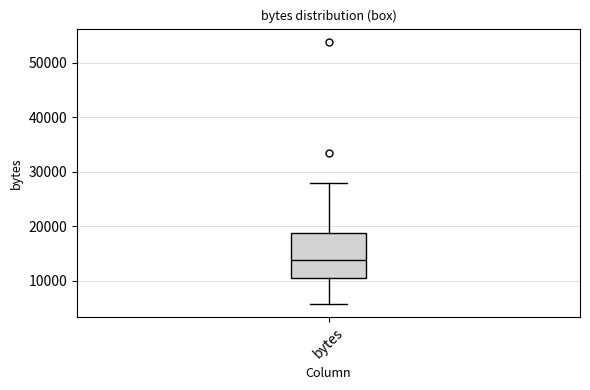

Read this box plot against the y-axis: the position of the median line, the range covered by the box, and the ends of both whiskers. The values are not printed on the chart, so give them approximately, as read against the axis.

median 14000, box 10000 to 19000, whiskers 6000 to 28000